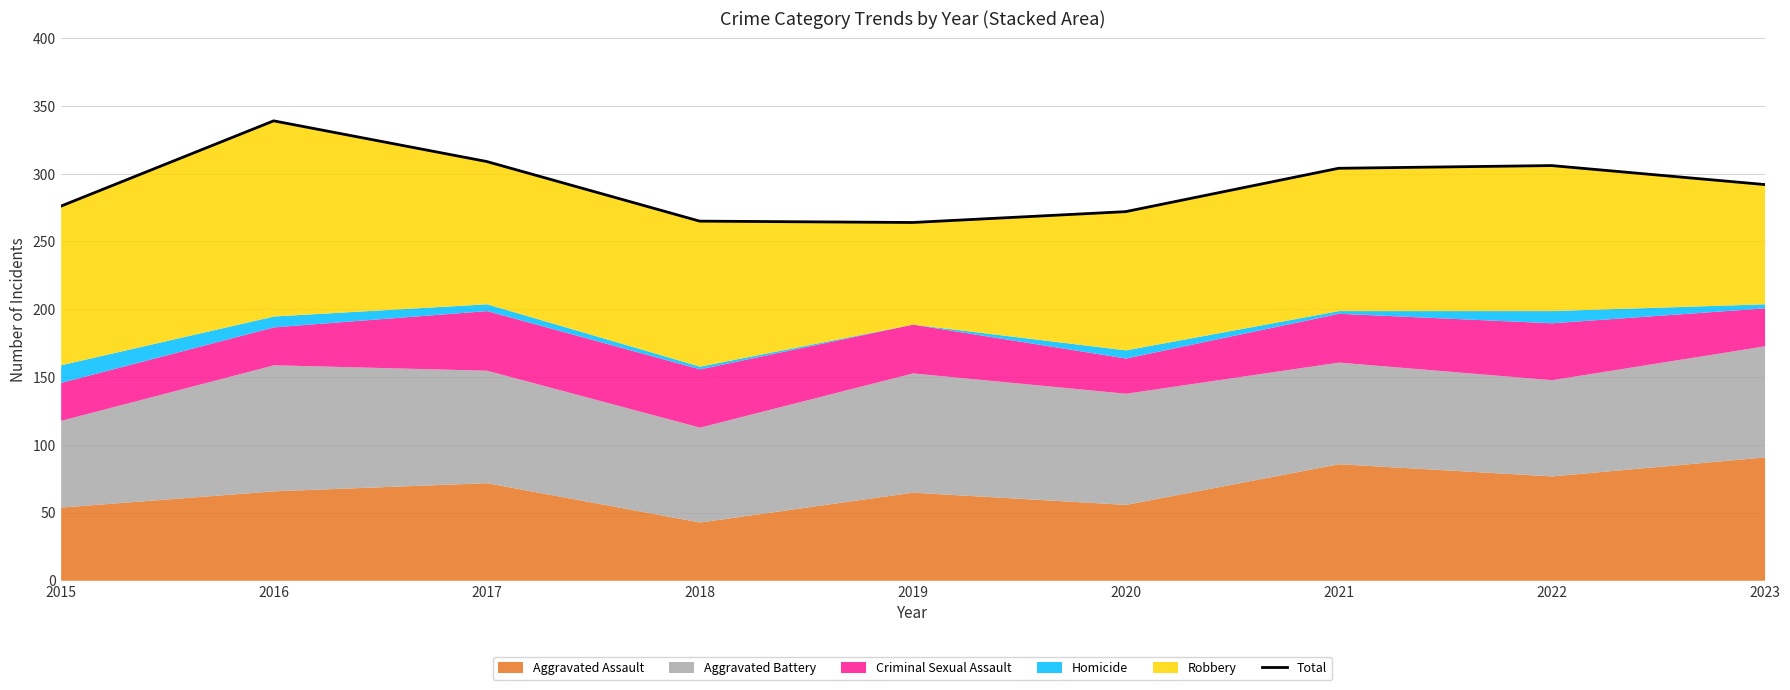

What is the approximate value at 2015, to the nearest 10?

280